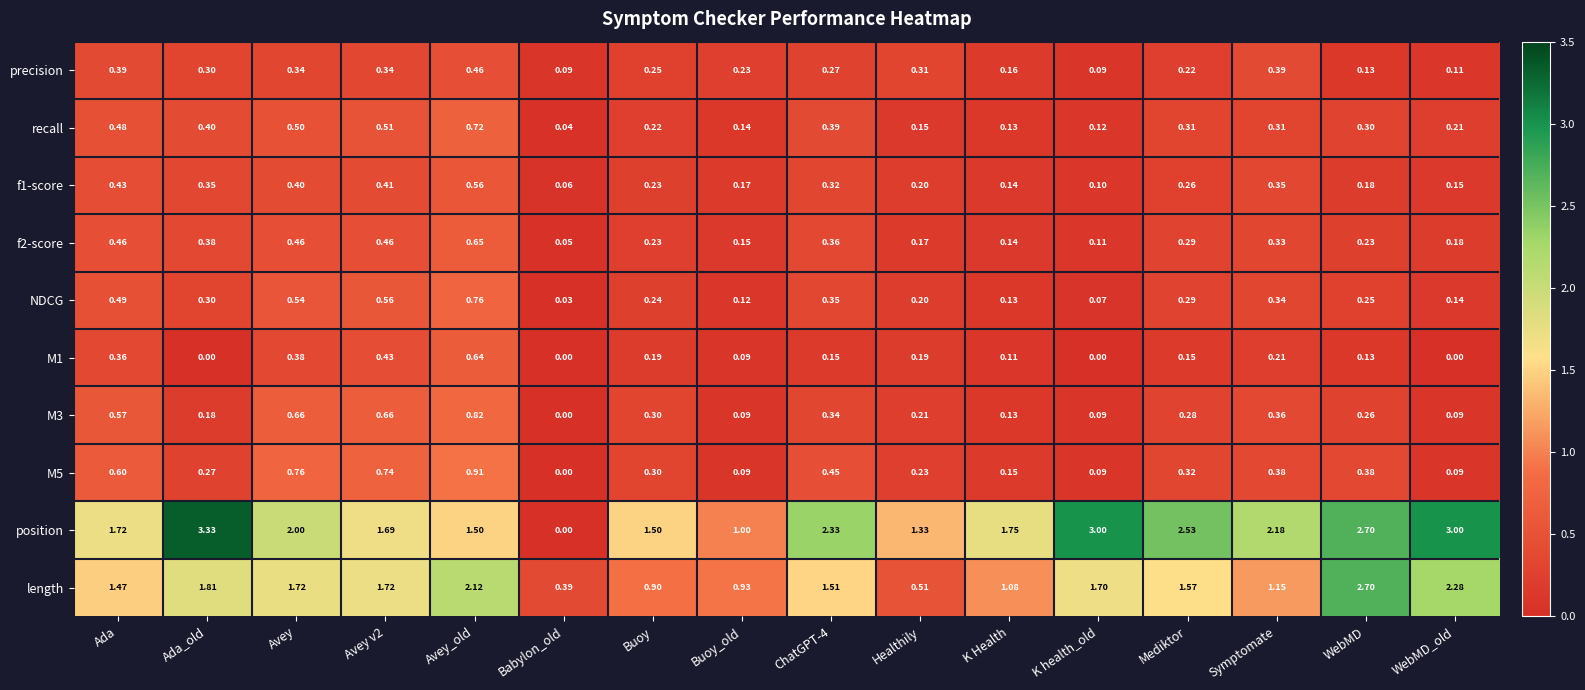

Is the value of M1 at Healthily greater than the value of recall at Babylon_old?

Yes